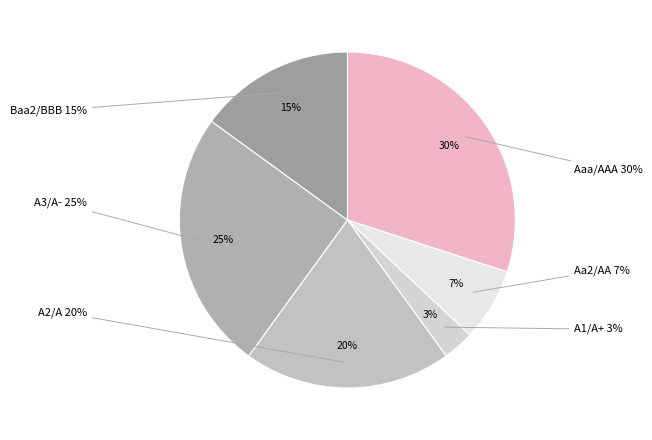

How many segments does this pie chart have?

6